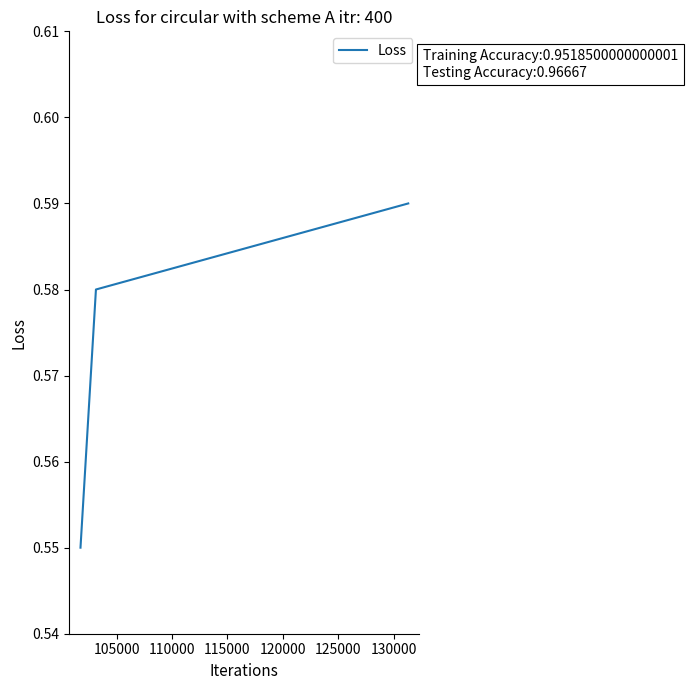

How many values are between 0 and 1?

3